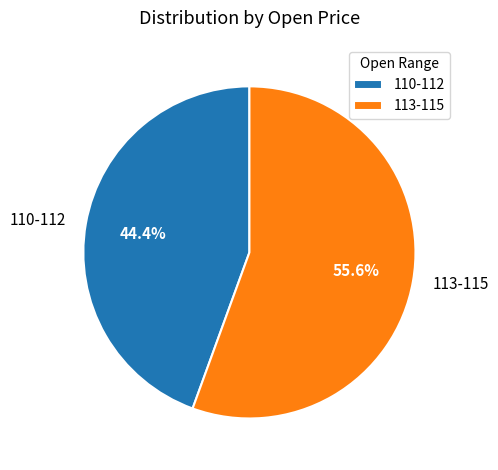

How much of the chart is everything except 110-112?

55.6%